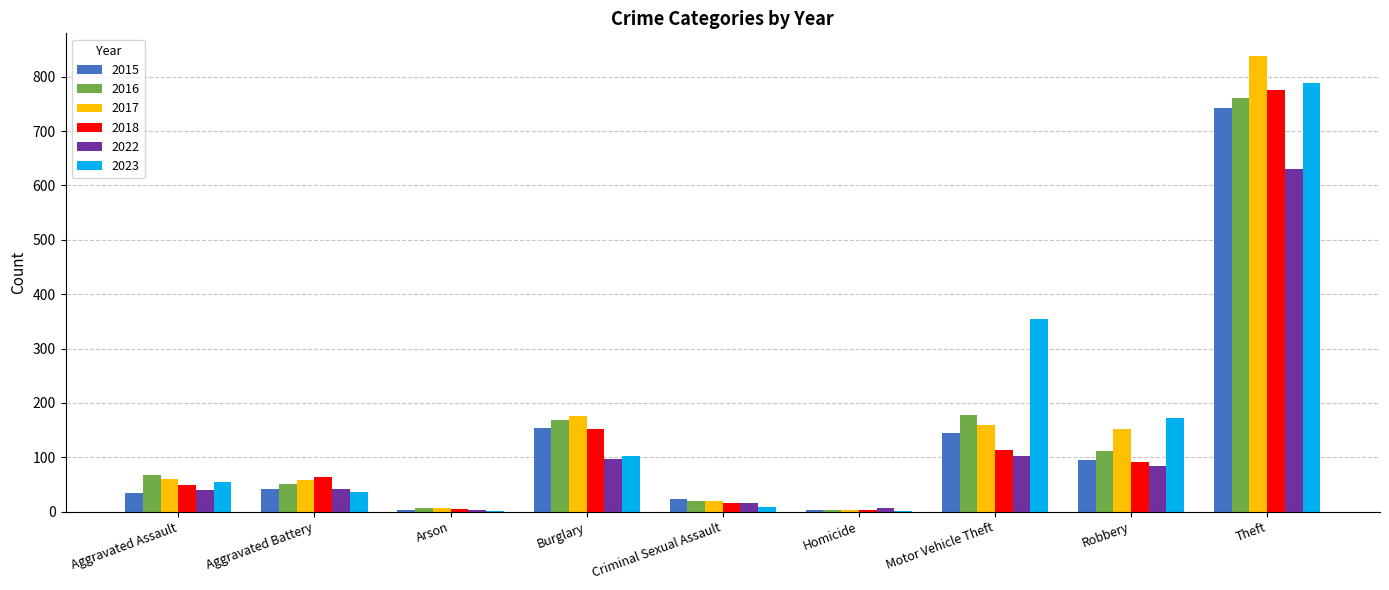

Is the value of 2016 at Burglary greater than the value of 2023 at Criminal Sexual Assault?

Yes